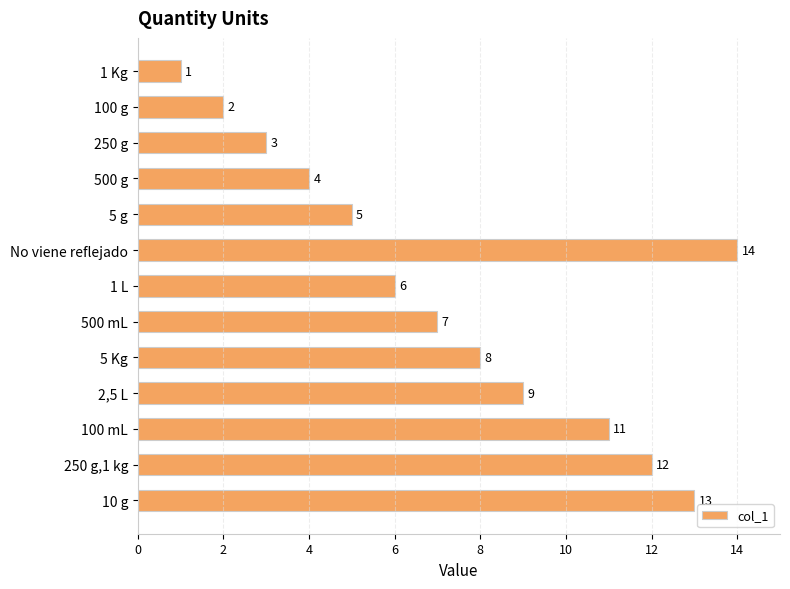

Which has a higher value, 500 mL or 250 g,1 kg?

250 g,1 kg